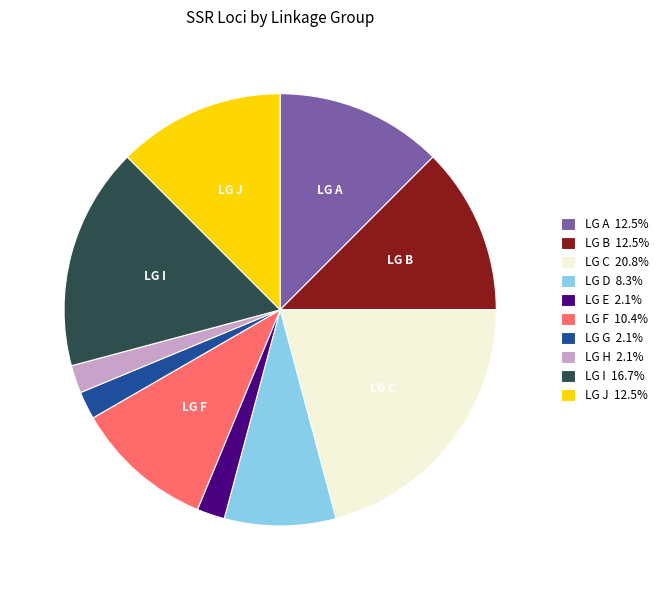

Does any single category account for the majority?

No